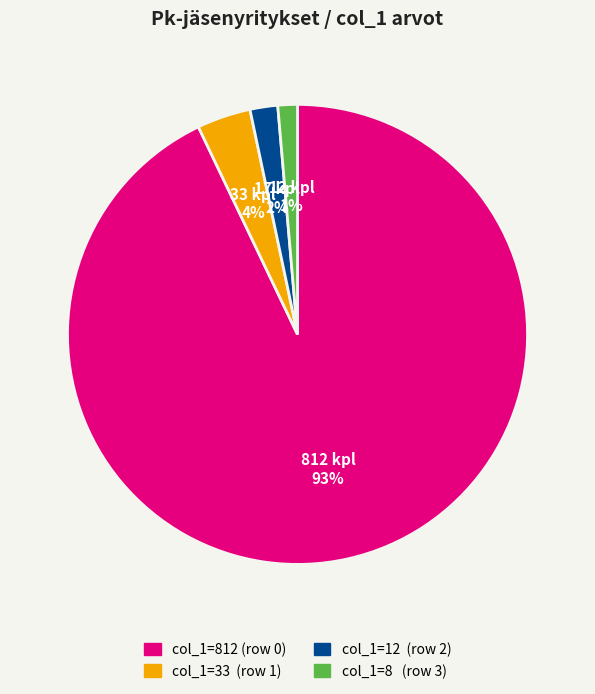

Does any single category account for the majority?

Yes